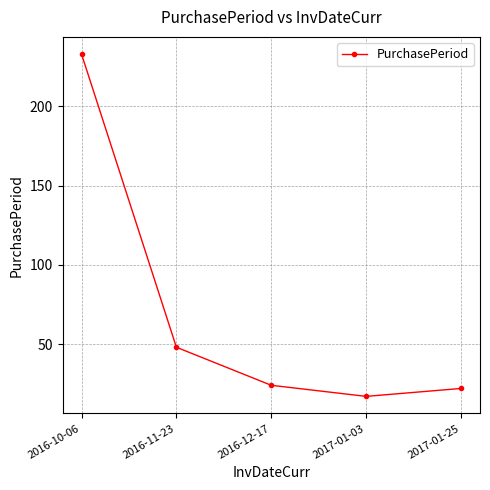

How many lines are shown in the chart?

1